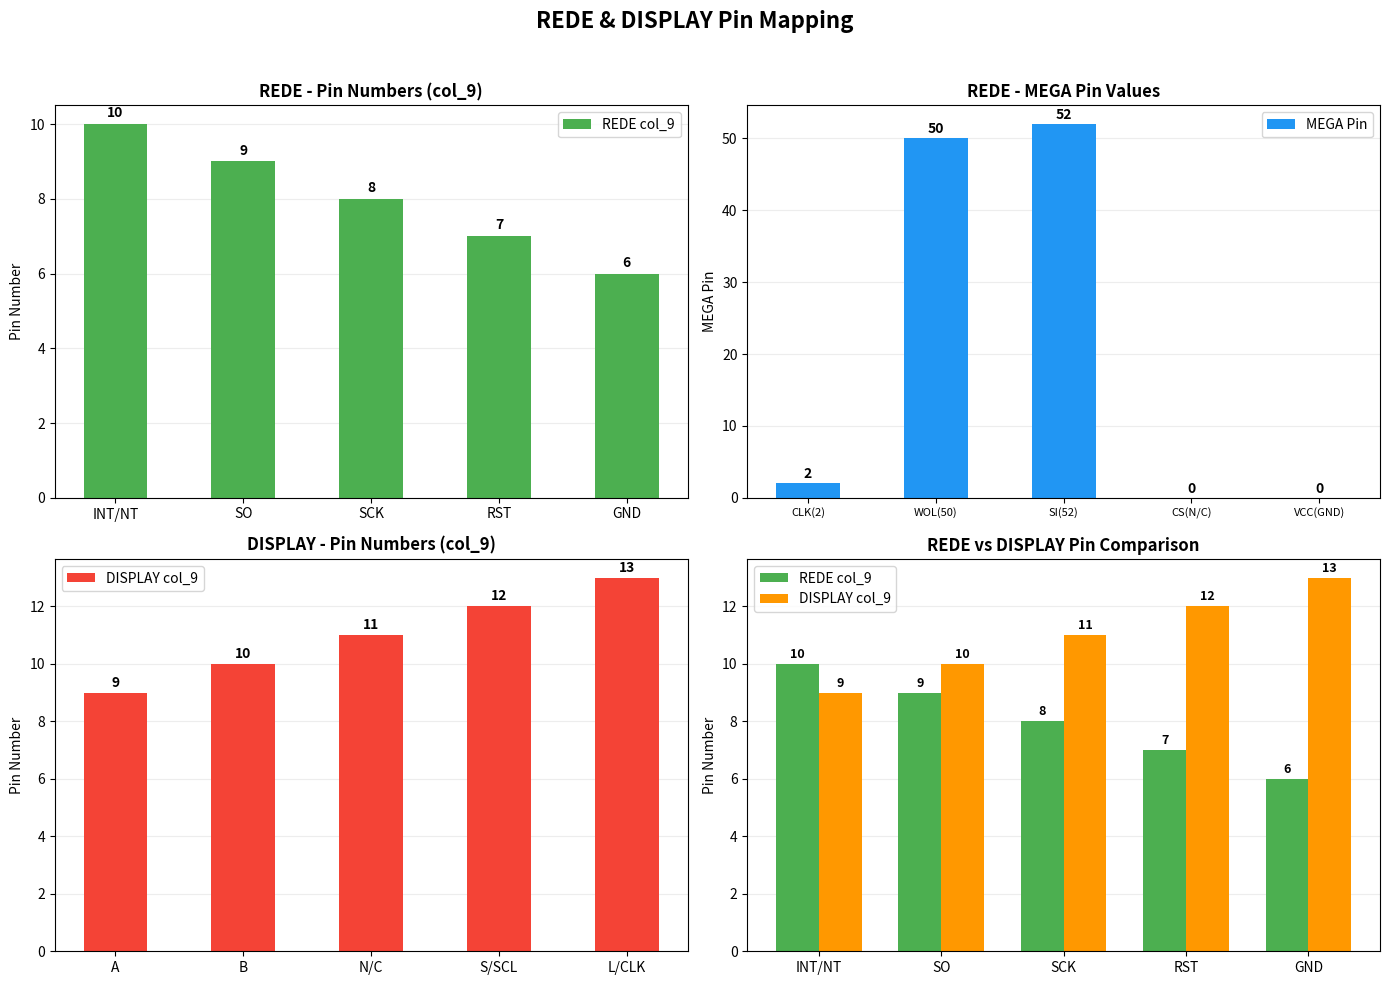

The value of MEGA Pin at VCC(GND) is 18. True or false?

False